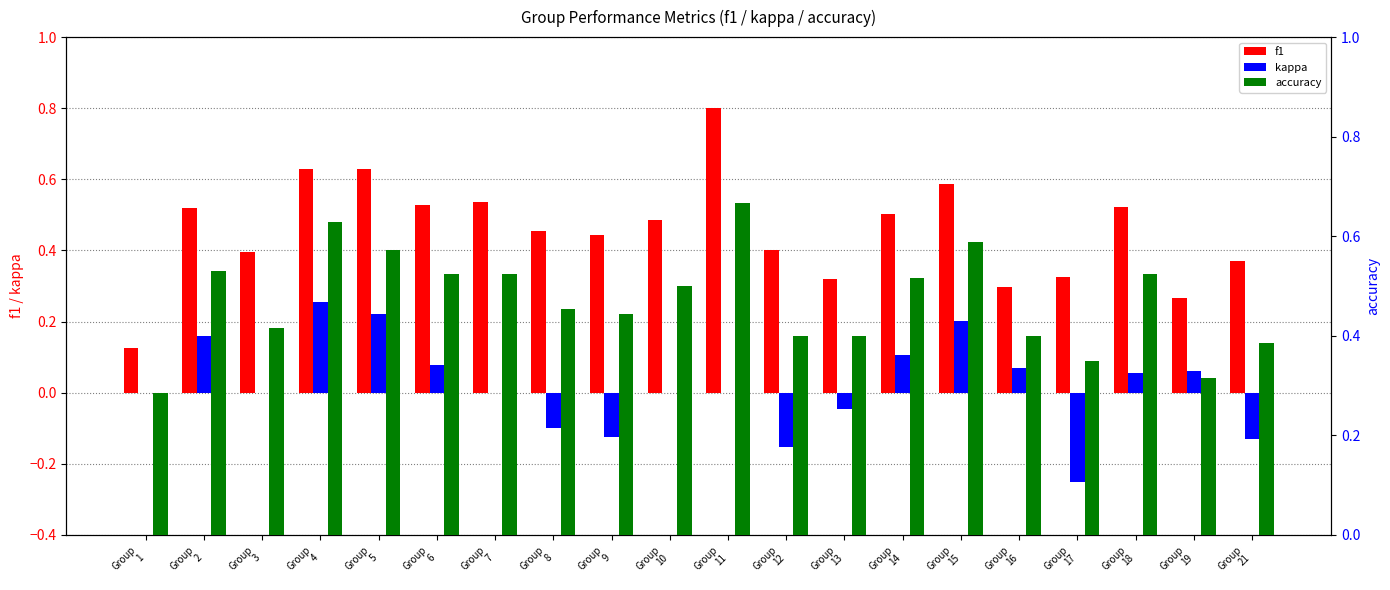

Count the f1 values in the range 0 to 1.

20